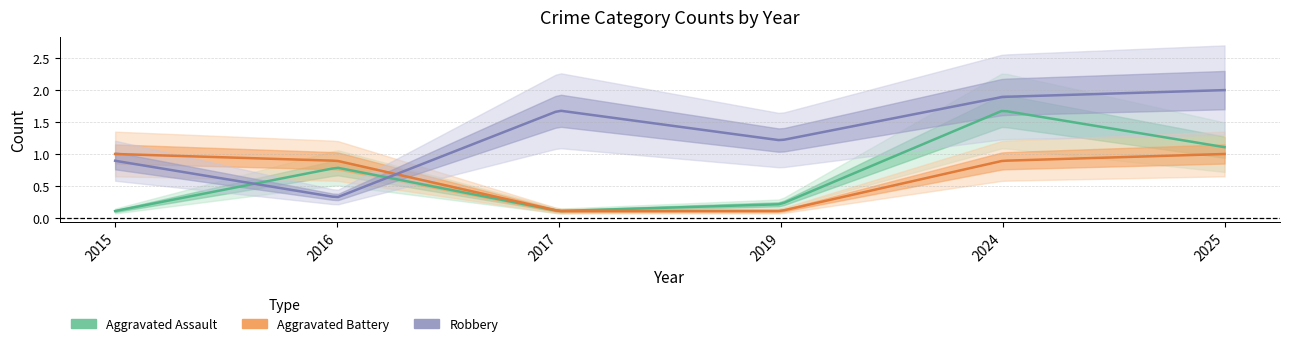

How many distinct data groups are displayed?

3